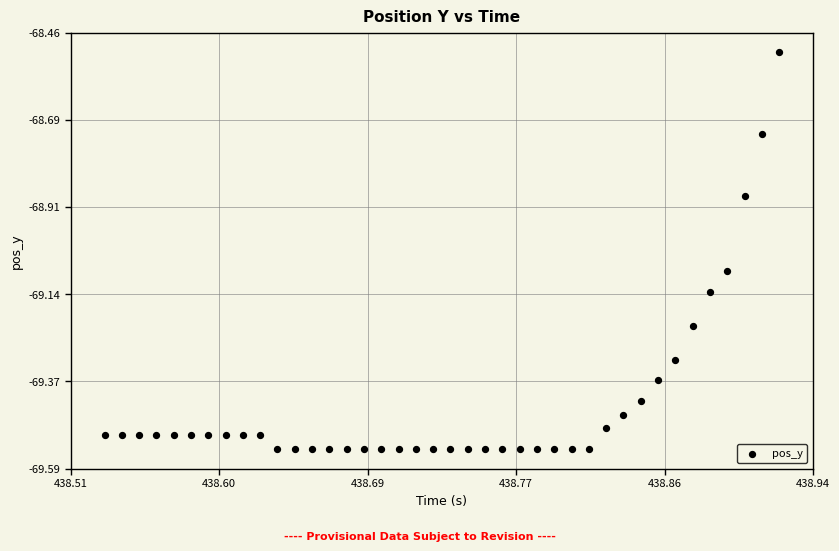

What is the range of Y values (max minus min)?

1.0